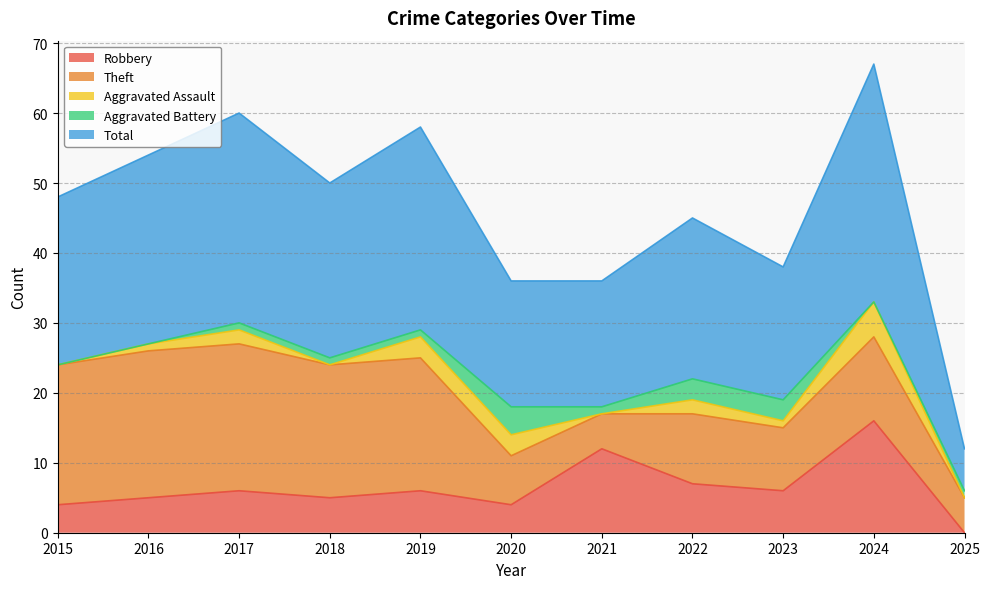

What are all the series names shown in the legend?

Robbery, Theft, Aggravated Assault, Aggravated Battery, Total